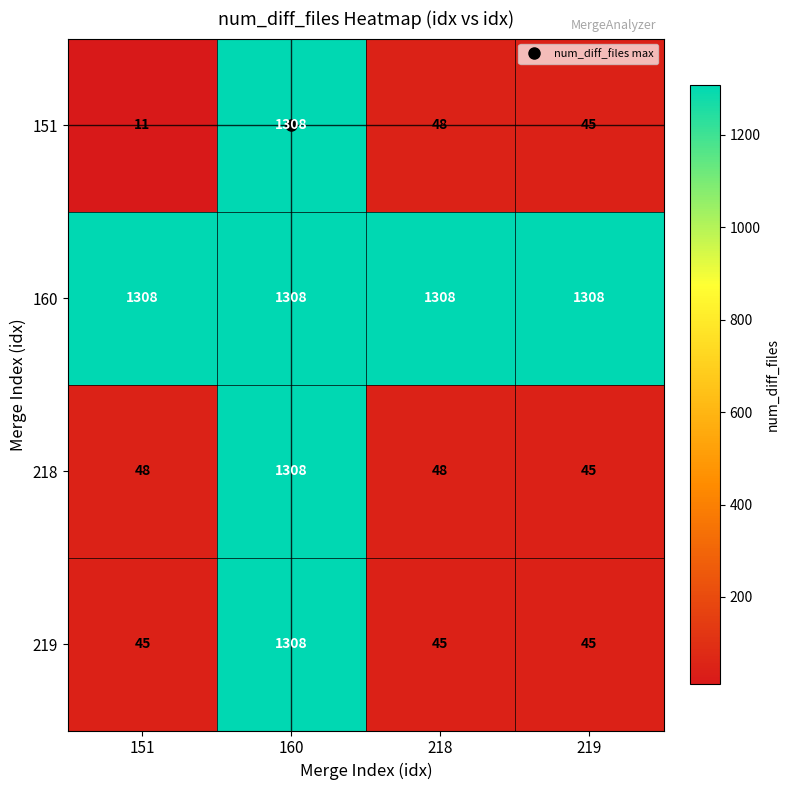

Count the 219 values in the range 45 to 1308.

4